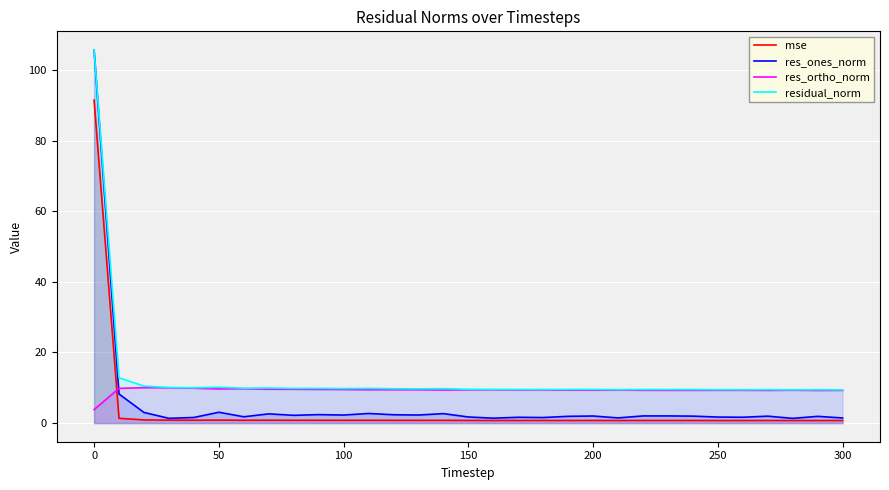

What is the average value of the res_ortho_norm series?

9.3